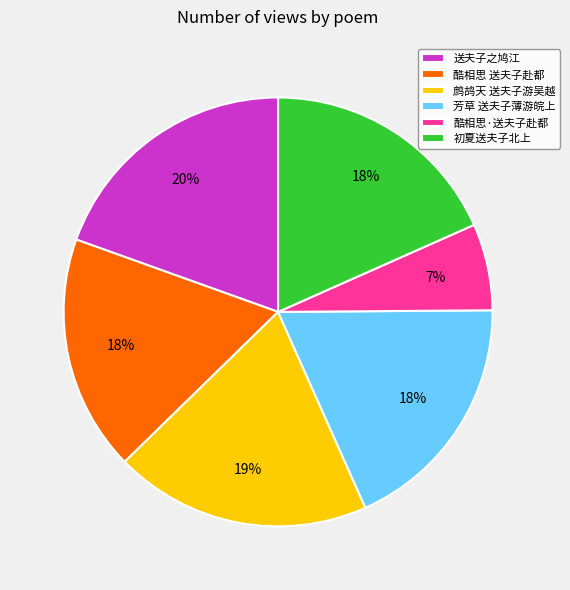

Which slice is the smallest?

酷相思·送夫子赴都